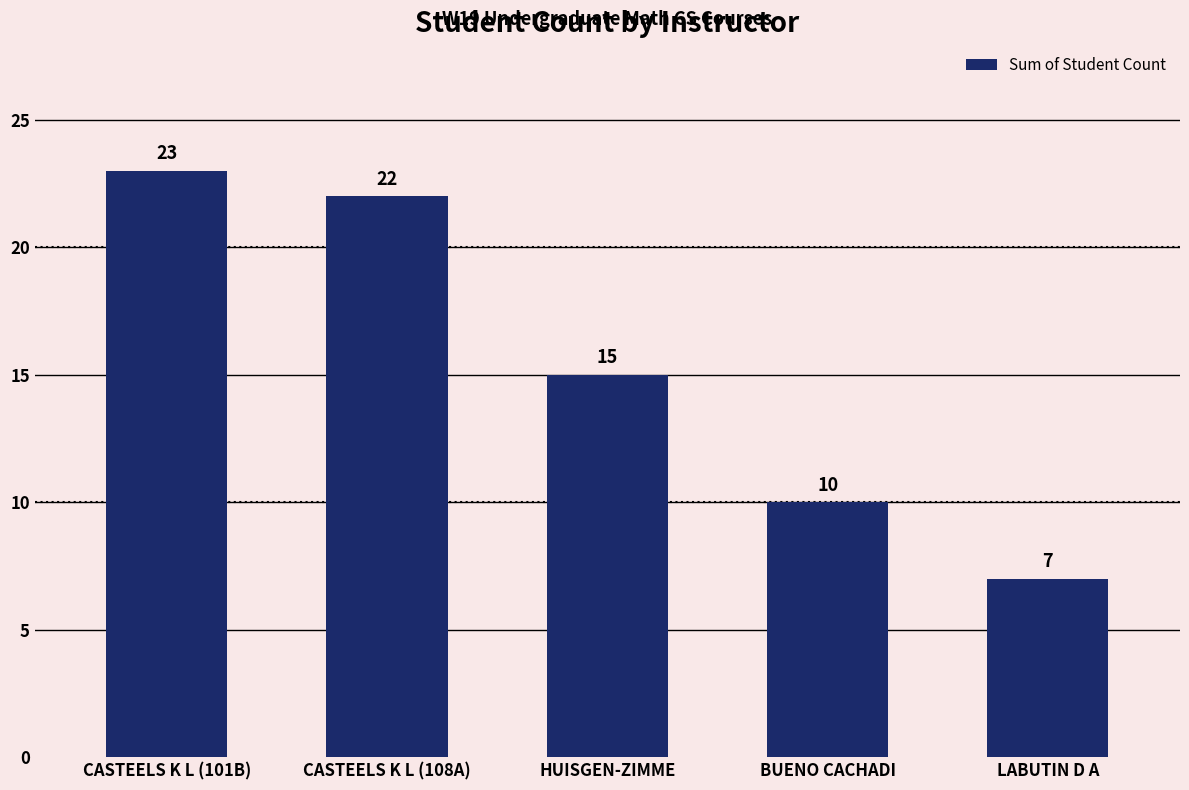

Reading left to right, transcribe all the data shown in this chart.

23	22	15	10	7